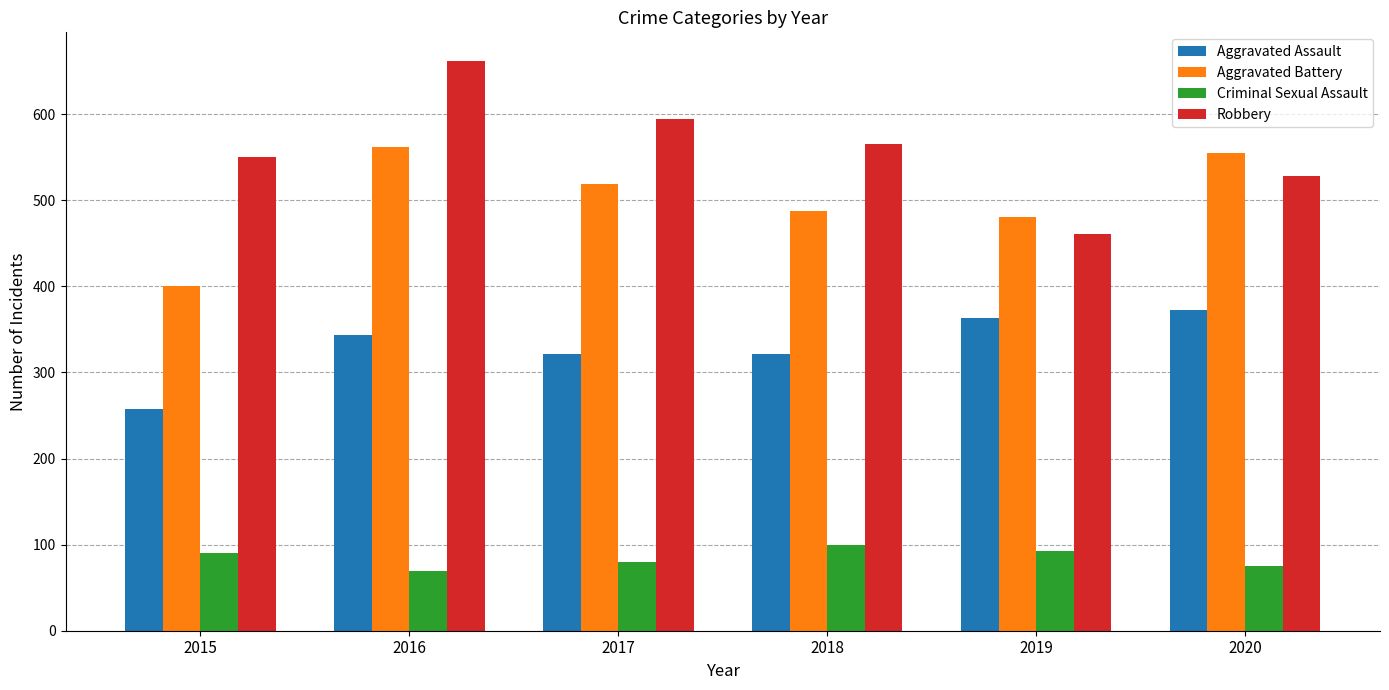

Is it true that Aggravated Assault equals 344 at 2016?

True